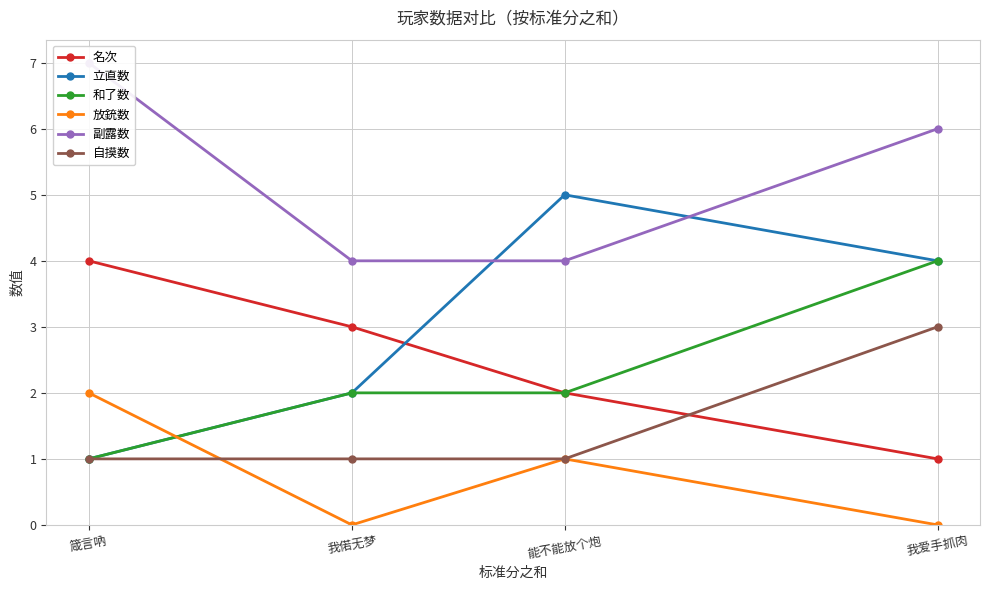

Reading left to right, extract all data points from this chart.

名次: 4	3	2	1
立直数: 1	2	5	4
和了数: 1	2	2	4
放銃数: 2	0	1	0
副露数: 7	4	4	6
自摸数: 1	1	1	3